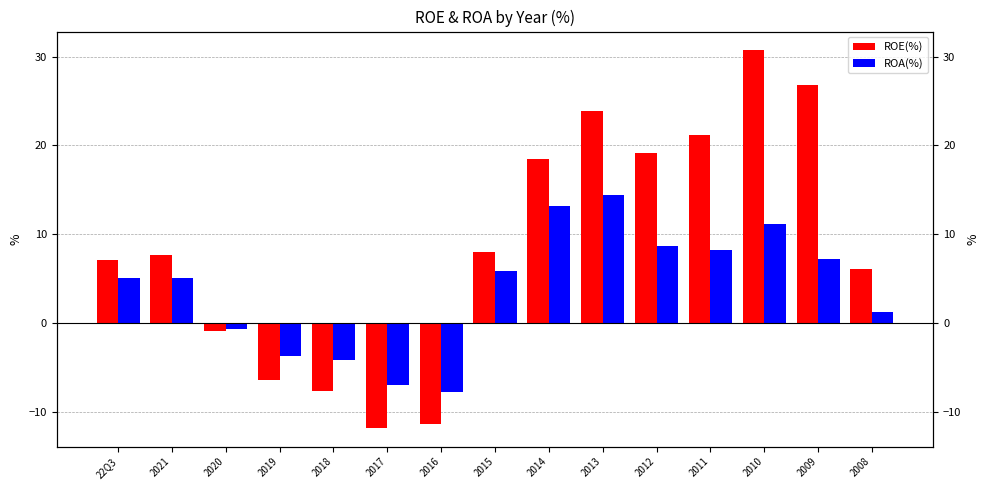

What is the difference between the second highest and minimum values in the ROA(%) series?

20.9